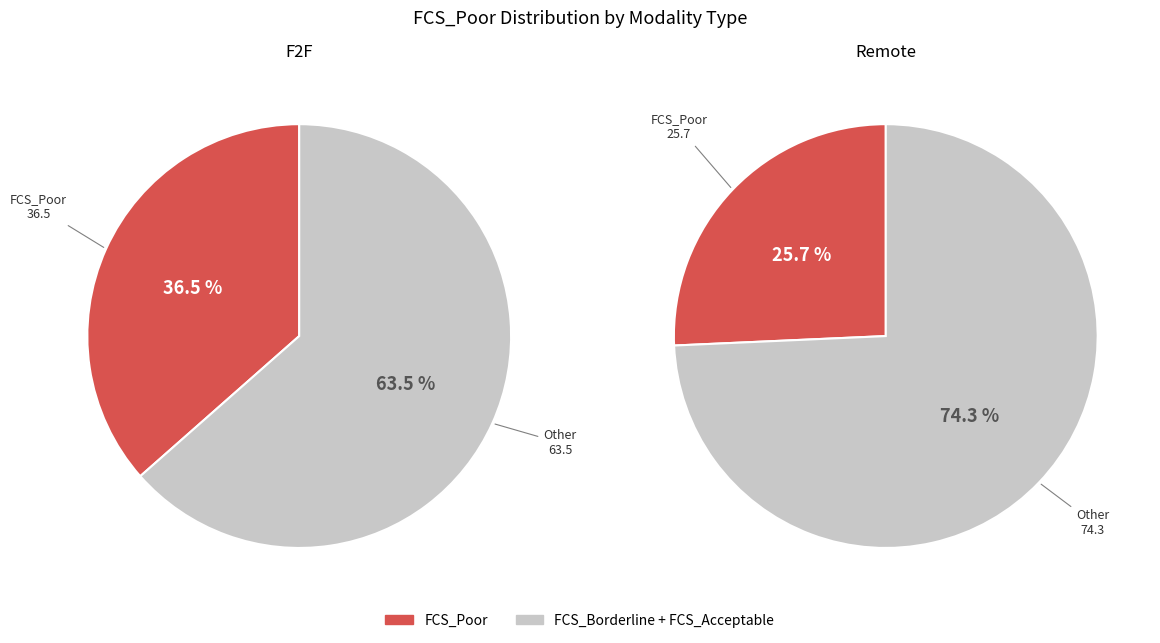

Between Remote and F2F, which is larger?

F2F